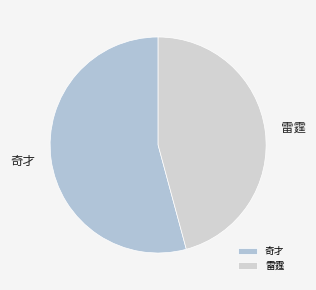

Do 雷霆 and 奇才 together represent more than half of the pie?

Yes